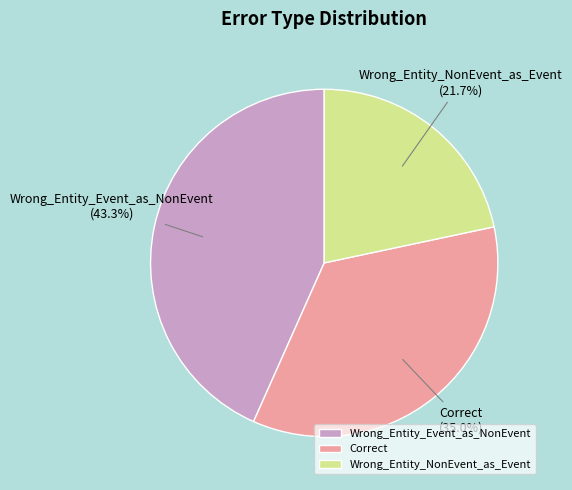

To the nearest percent, what percentage of the pie is Wrong_Entity_Event_as_NonEvent?

43%